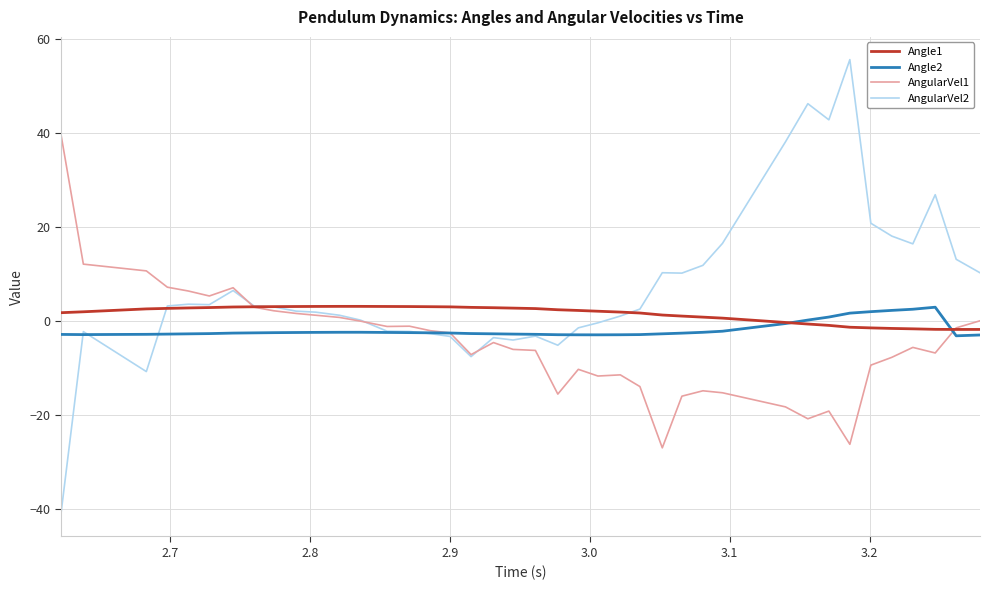

List the series in order of their overall mean, highest first.

AngularVel2, Angle1, Angle2, AngularVel1